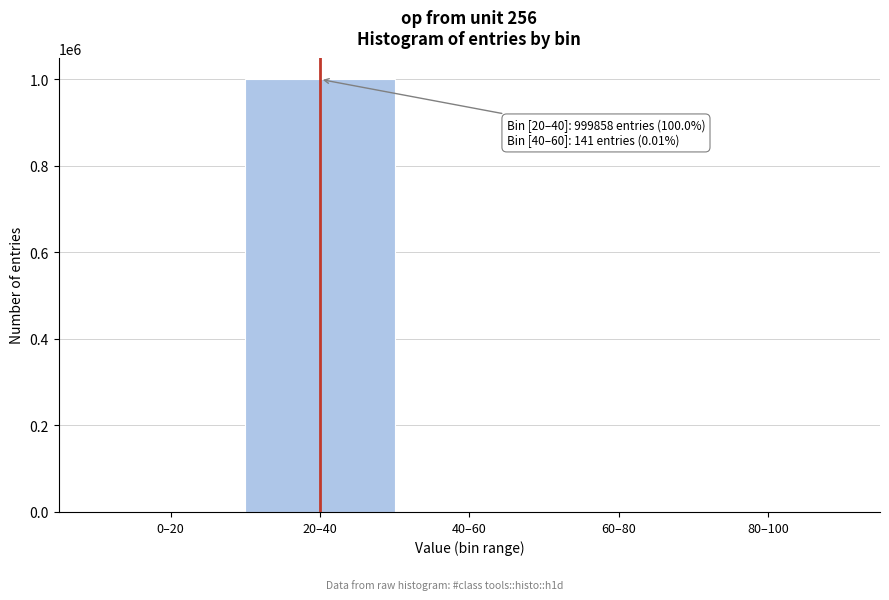

What is the maximum value shown in the chart?

999858